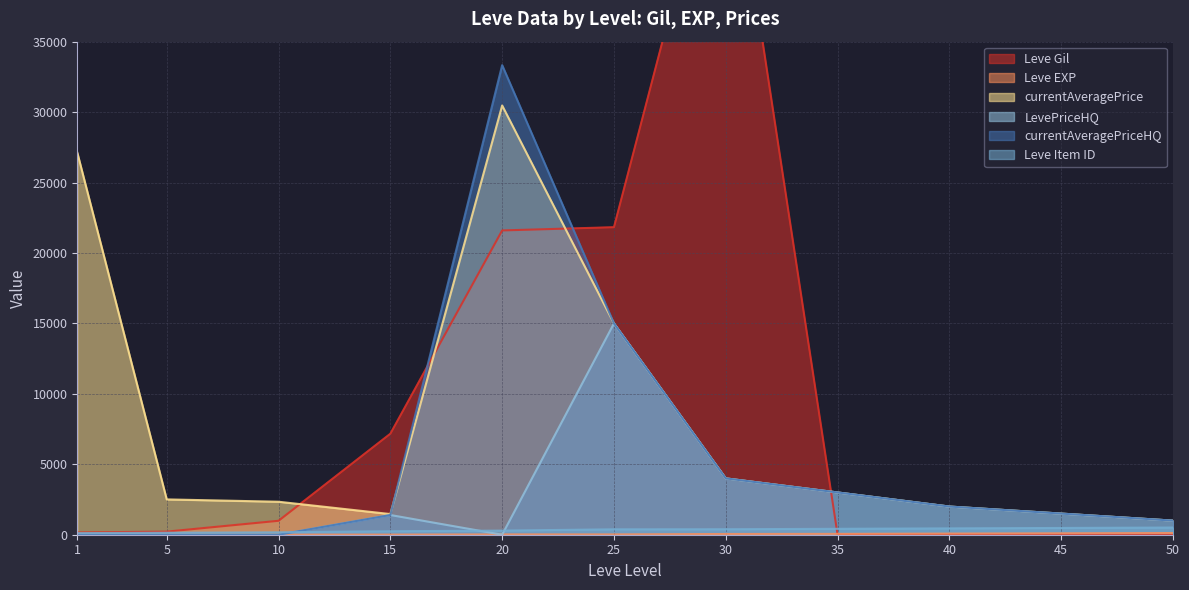

Is the value of Leve Item ID at 5 greater than the value of currentAveragePriceHQ at 1?

Yes